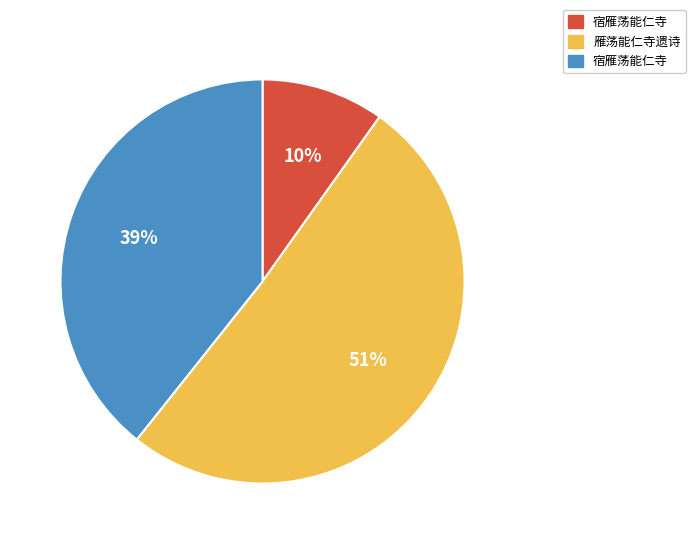

Is there a majority slice in this chart?

Yes